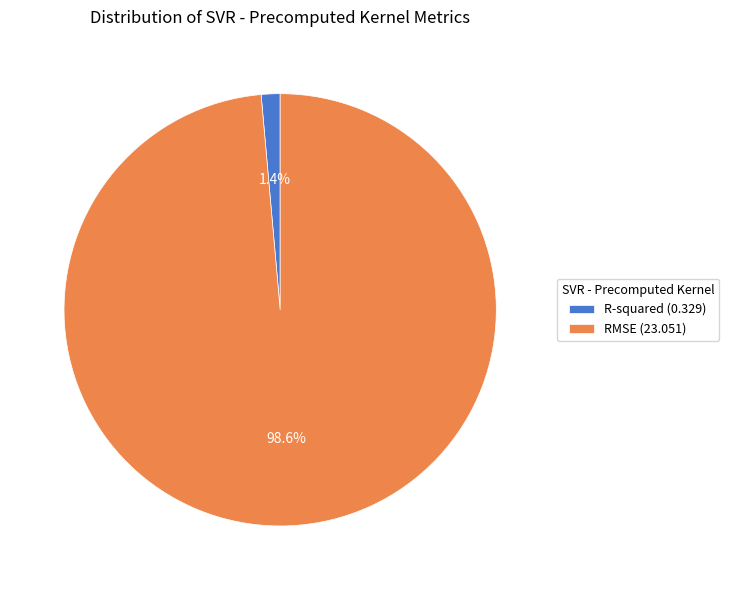

To the nearest percent, what is the difference between the largest and smallest slice percentages?

97%